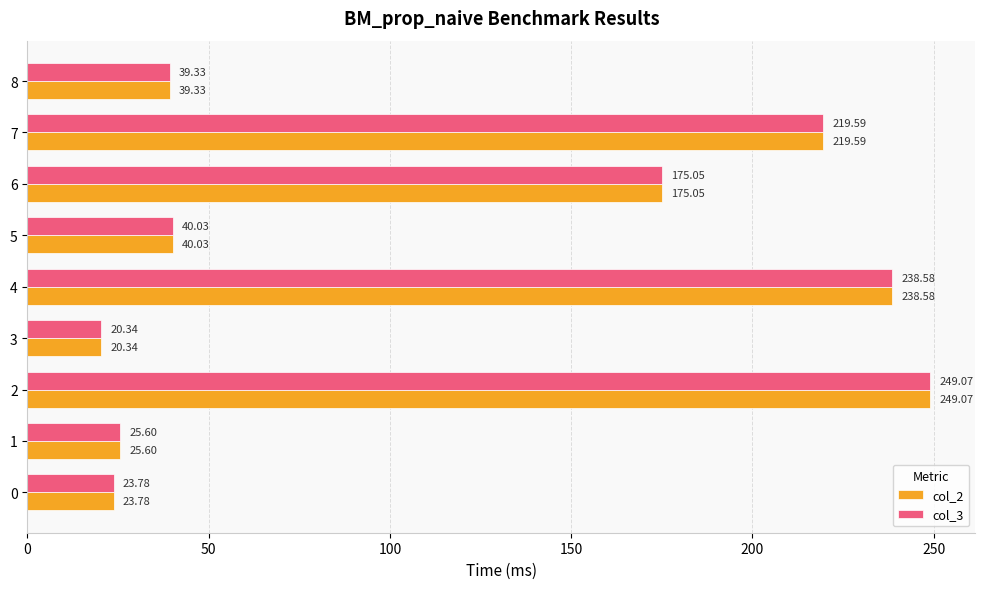

How many categories are shown in the chart?

9